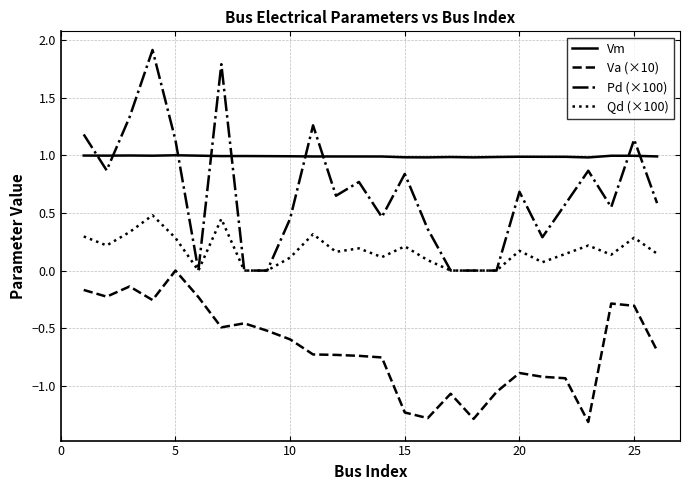

Is this an area chart (filled region under the line)?

No